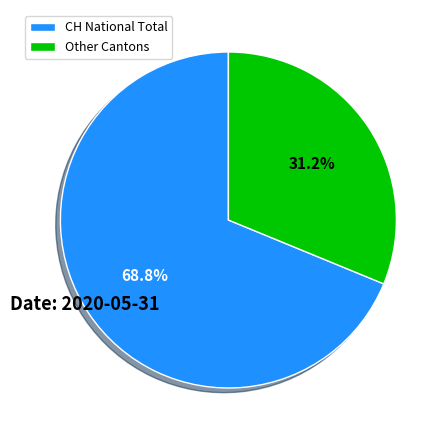

Which category accounts for the majority?

CH National Total